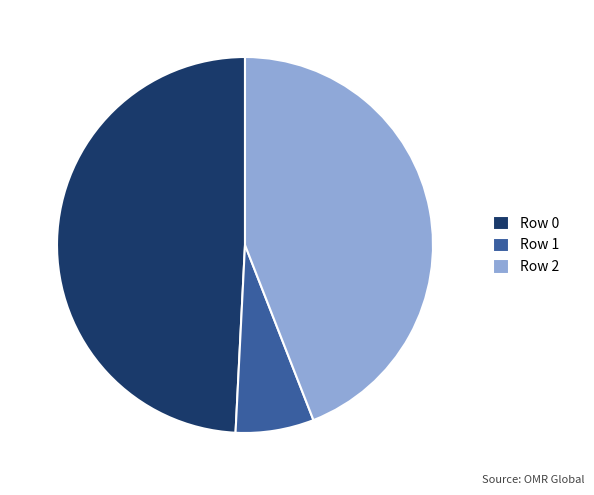

Is there any slice that represents more than half of the pie?

No